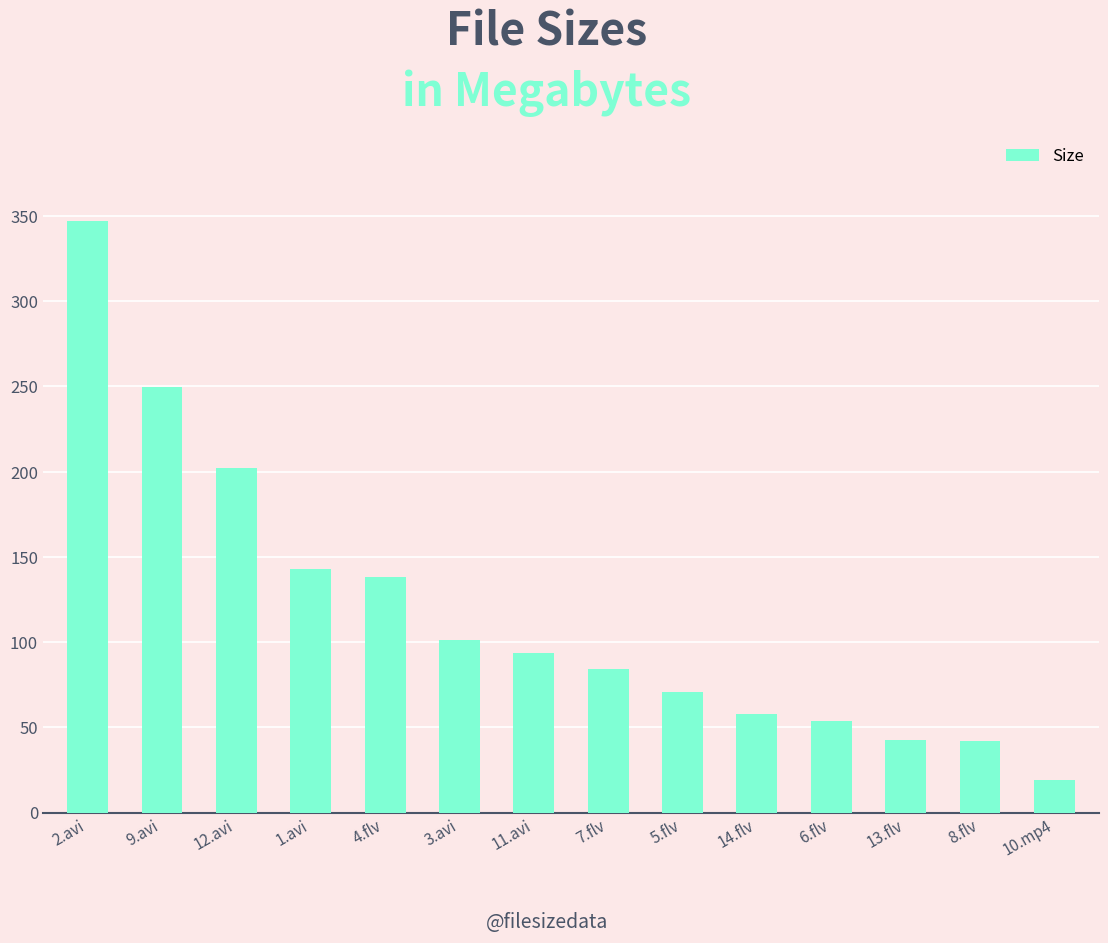

The value at 12.avi is 289.1. True or false?

False